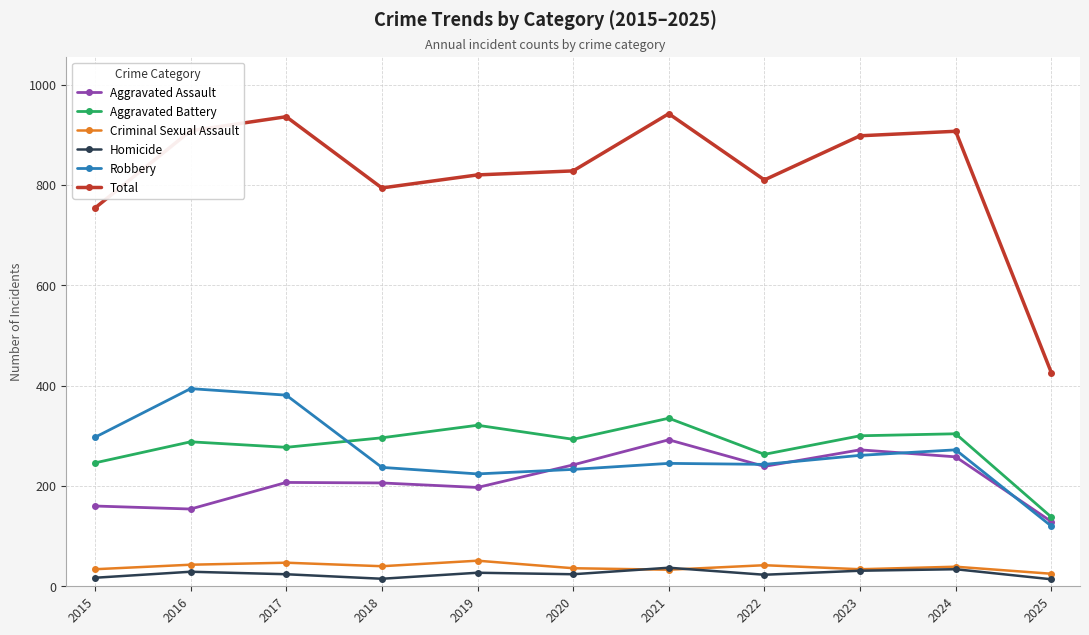

True or false: Criminal Sexual Assault and Aggravated Assault intersect in this chart.

False